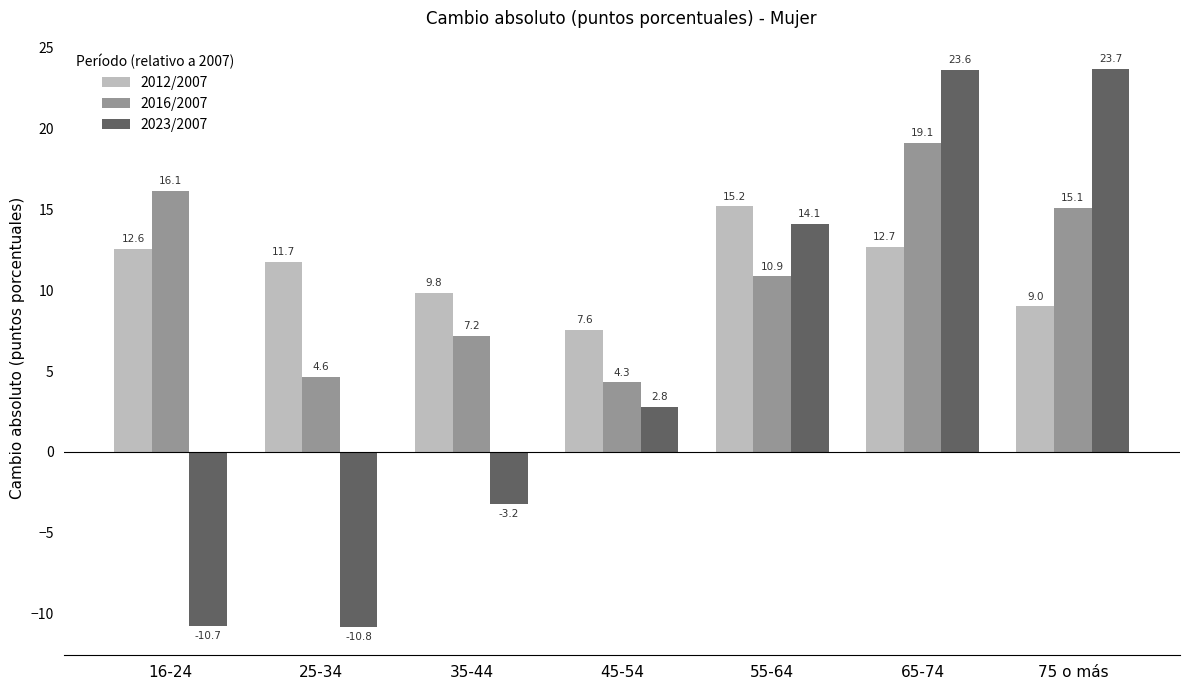

Which series has the largest range (max minus min)?

2023/2007